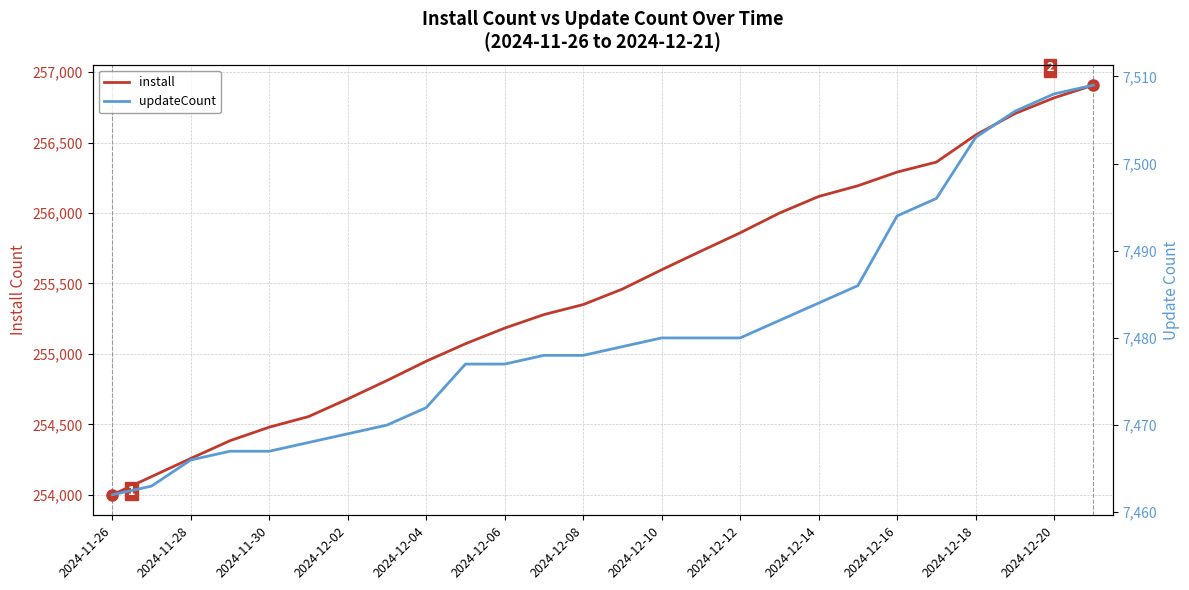

At how many categories does at least one series exceed 235428?

26